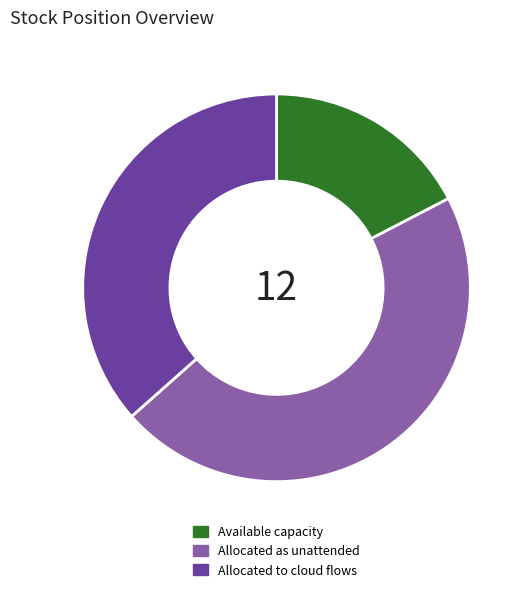

Does Allocated as unattended represent more than half of the total?

No